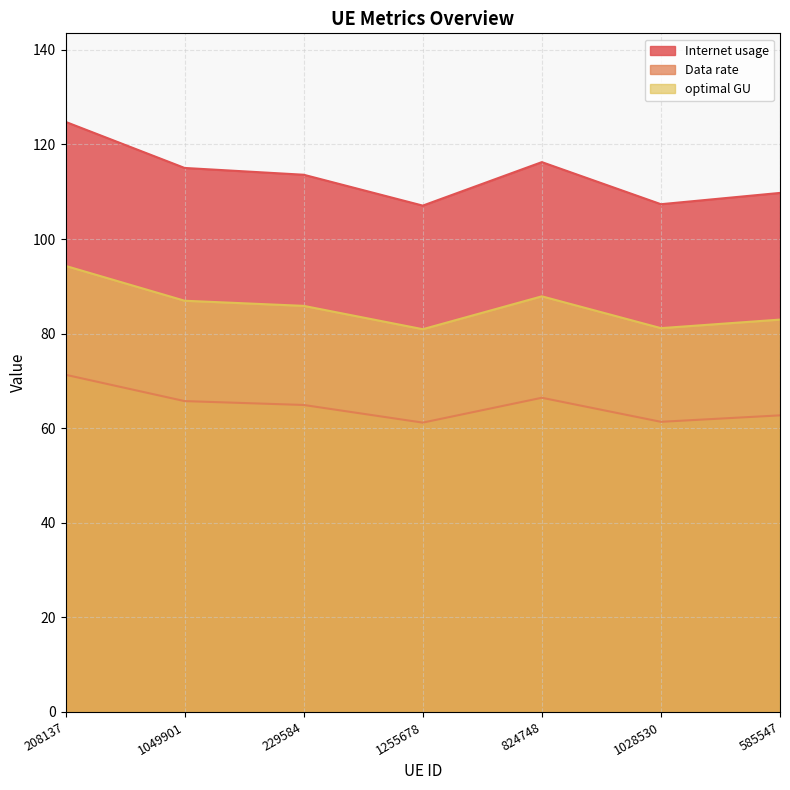

How many lines are shown in the chart?

3